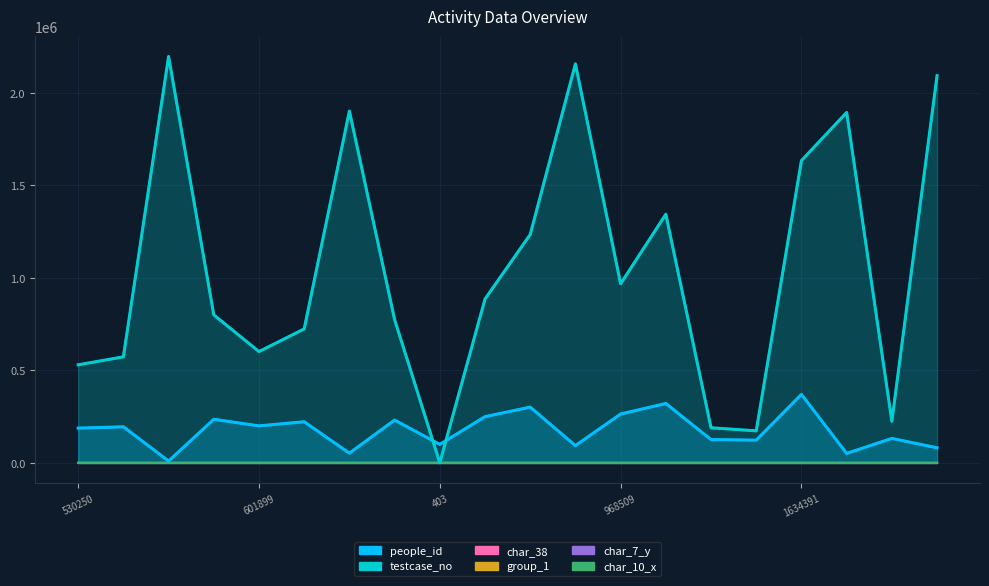

At which category does char_7_y reach its first local valley?

800356